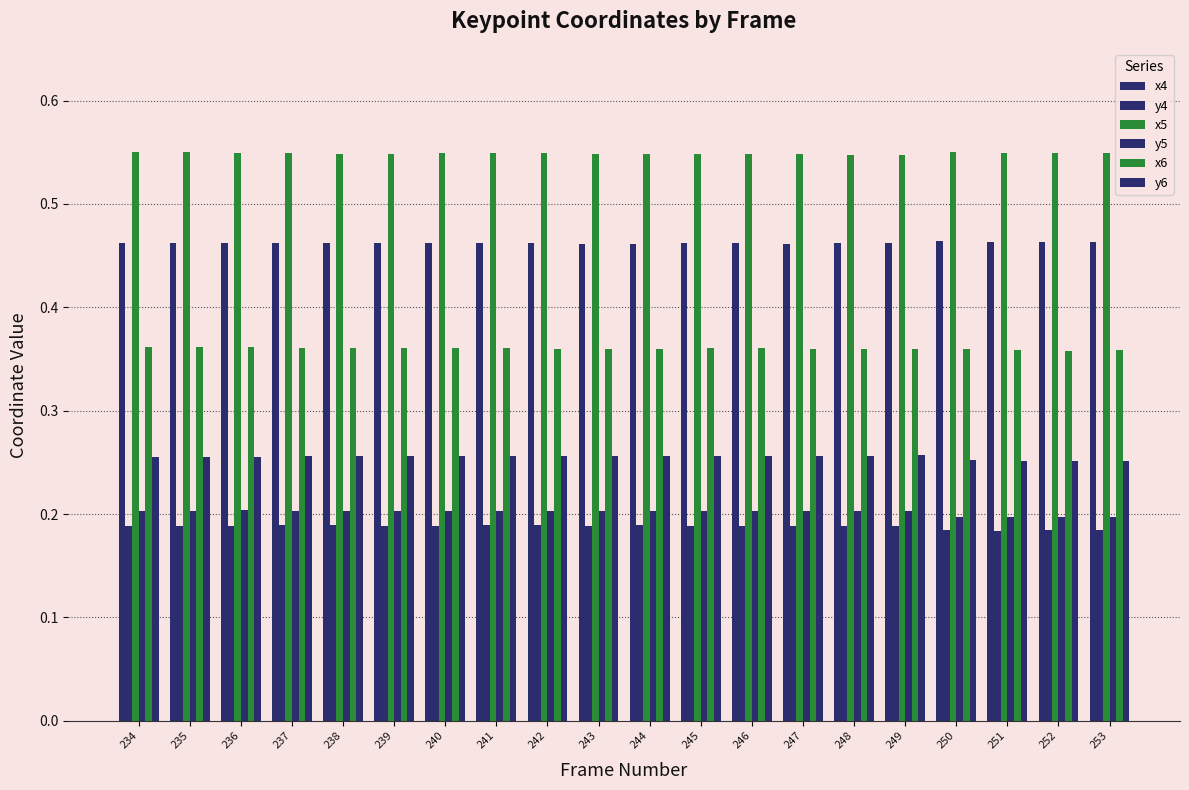

How many groups of bars are there?

20